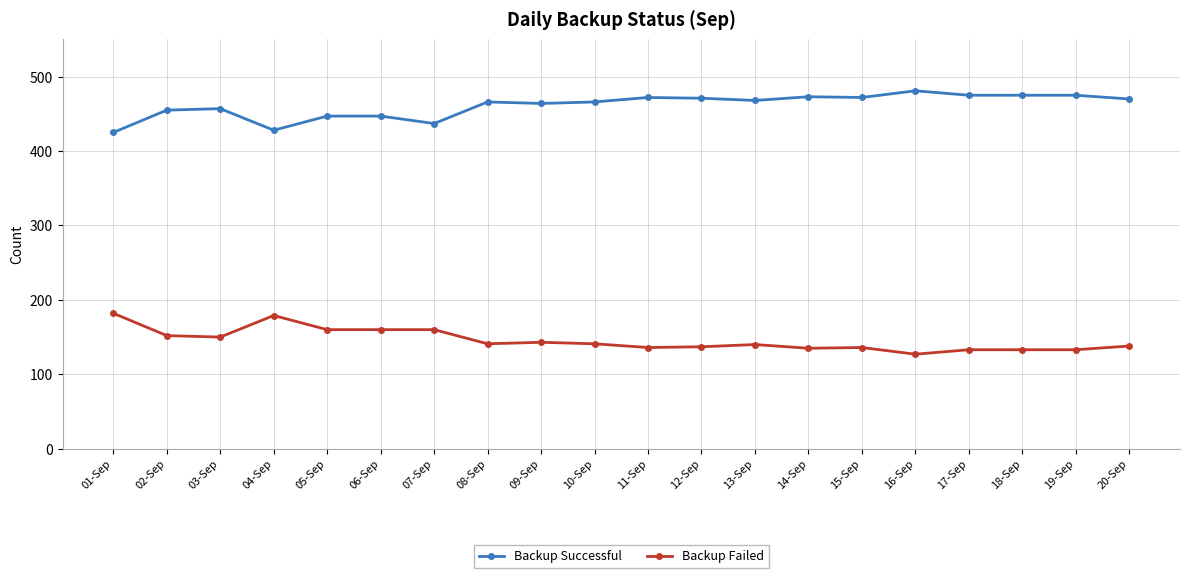

Count the number of data series in this chart.

2